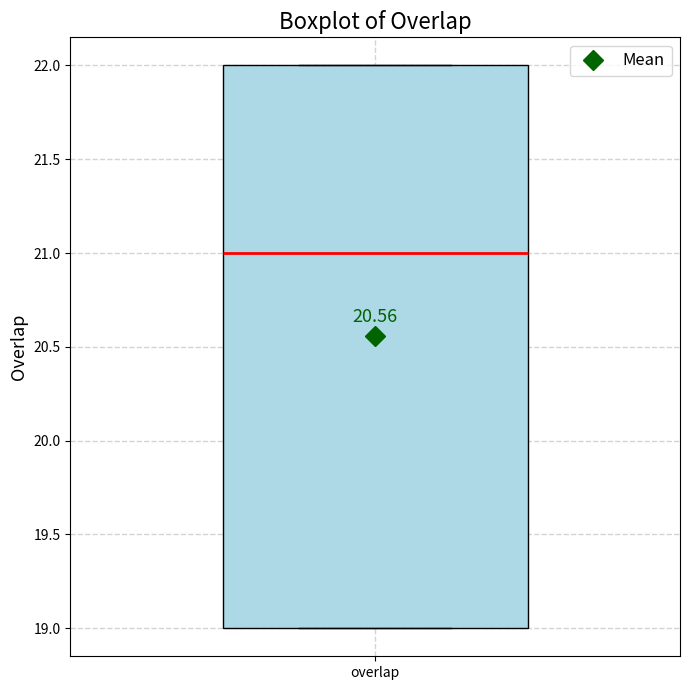

Read this box plot against the y-axis: the position of the median line, the range covered by the box, and the ends of both whiskers. The values are not printed on the chart, so give them approximately, as read against the axis.

median 21, box 19 to 22, whiskers 19 to 22